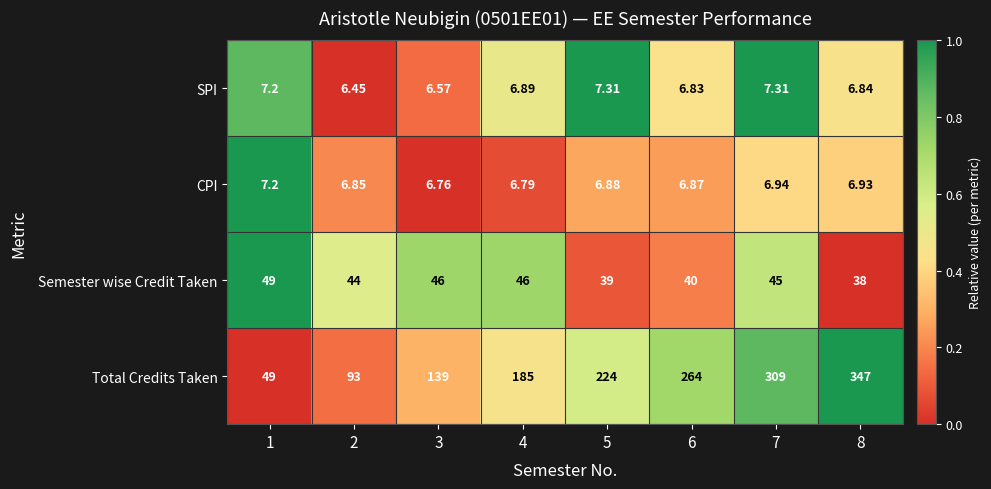

Which series has the largest total across all categories?

Total Credits Taken